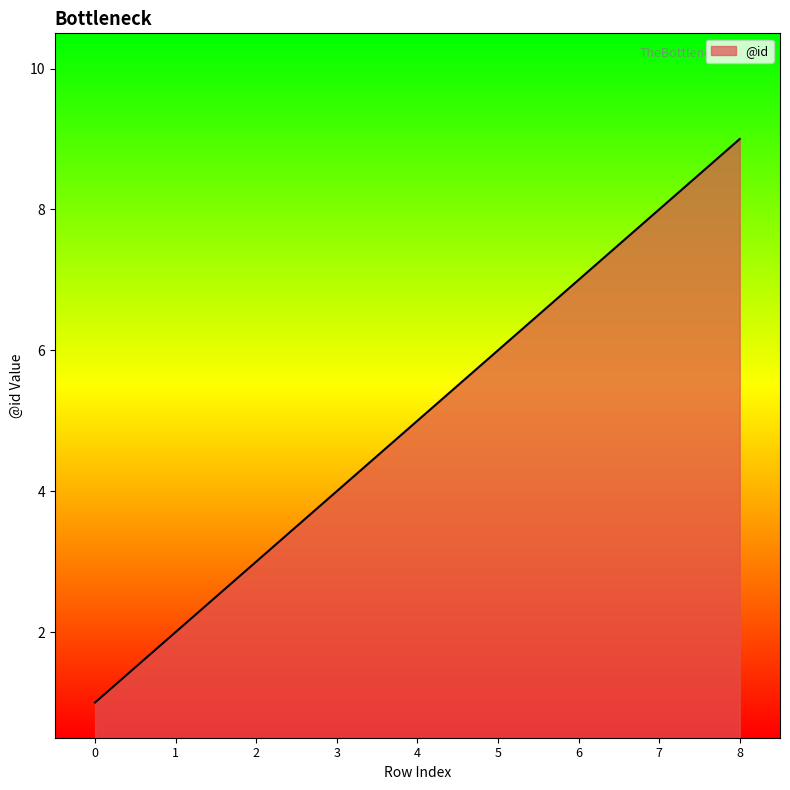

Rank the categories by value from highest to lowest.

8, 7, 6, 5, 4, 3, 2, 1, 0